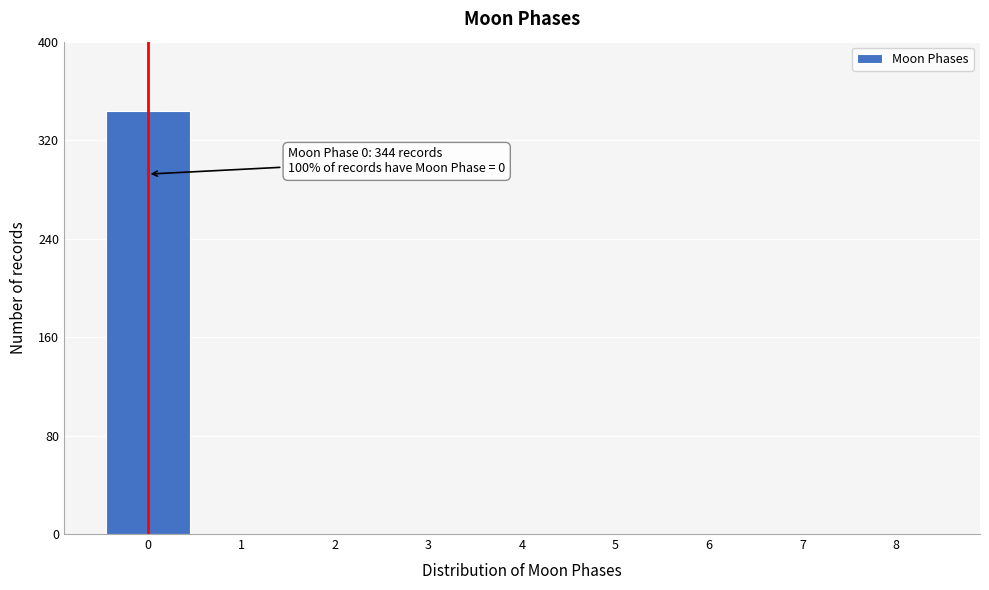

Over which range of the x-axis is the bar tallest?

-0.5 to 0.5